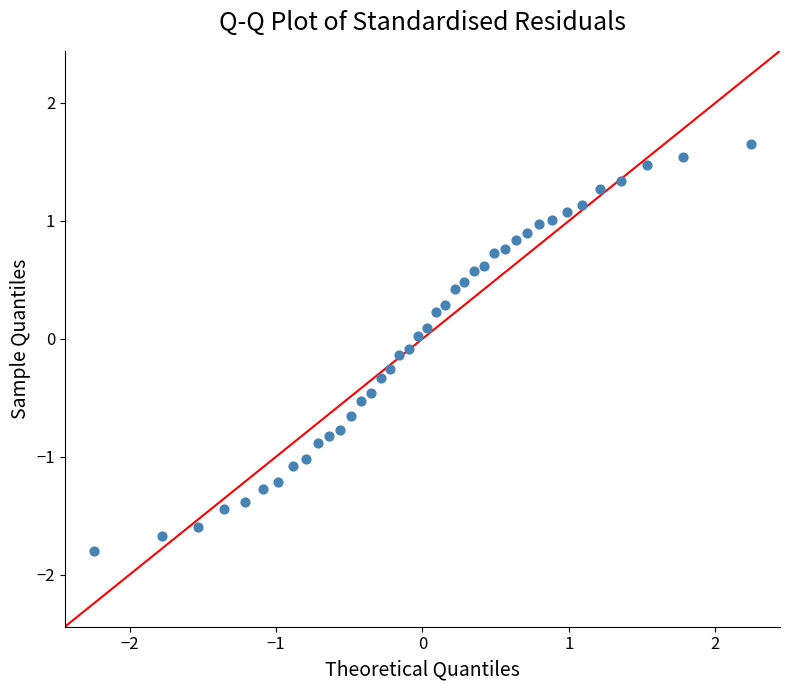

What is the range of X values (max minus min)?

4.5